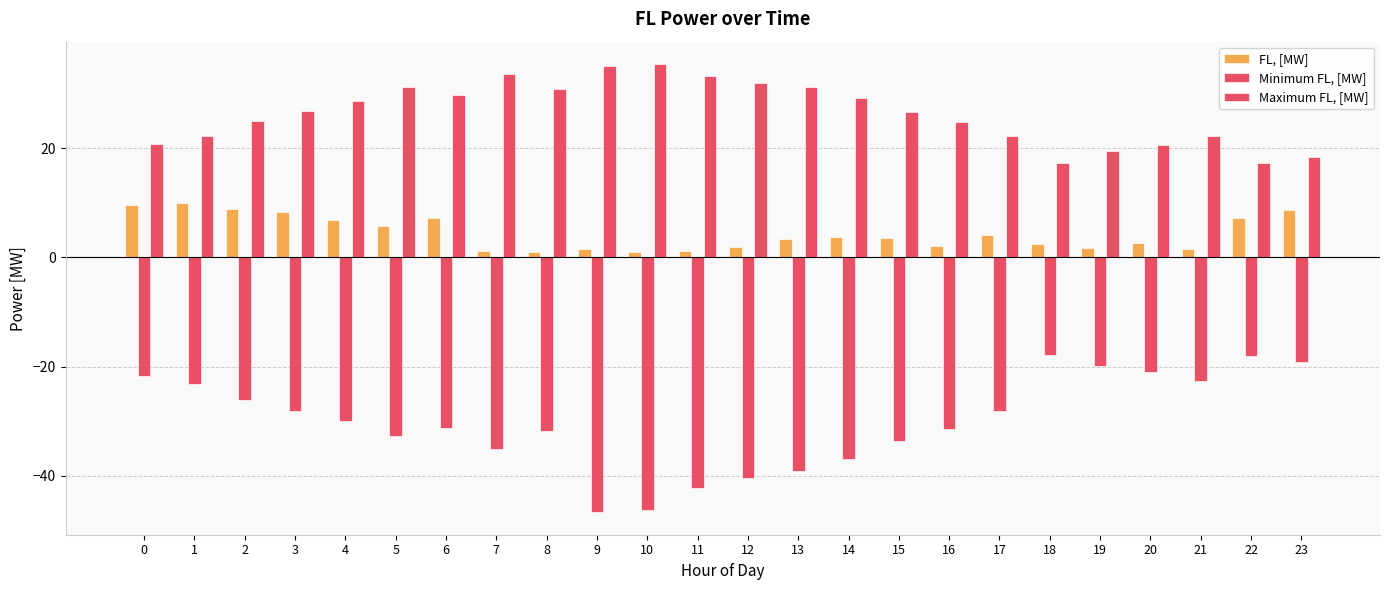

What is the minimum value for Minimum FL, [MW]?

-46.7